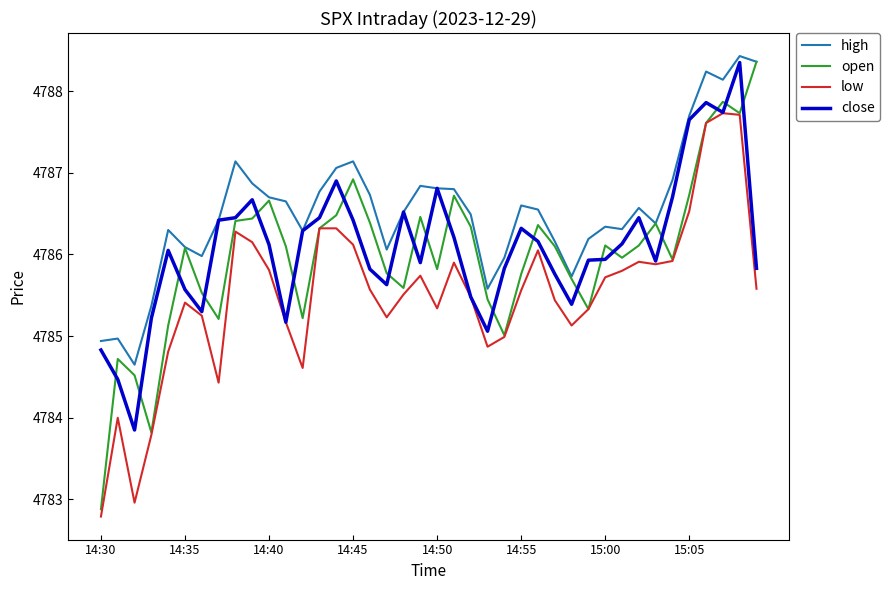

Which series has the largest range (max minus min)?

open